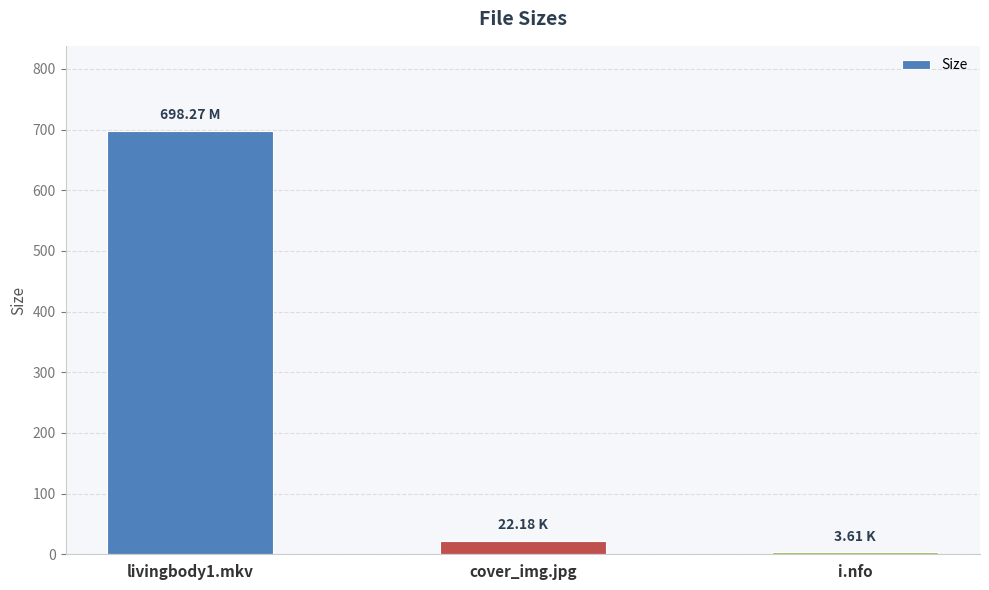

At which category does the chart reach its minimum across all series?

i.nfo